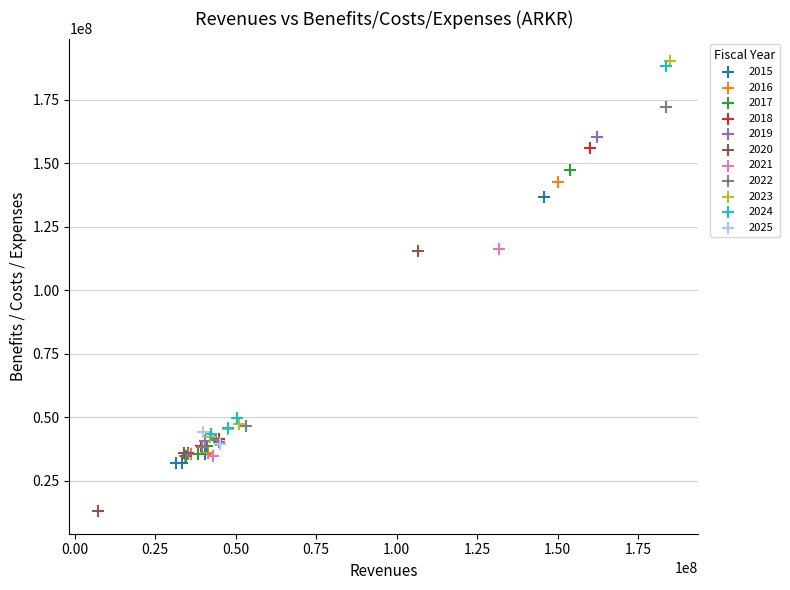

What are all the series names shown in the legend?

2015, 2016, 2017, 2018, 2019, 2020, 2021, 2022, 2023, 2024, 2025